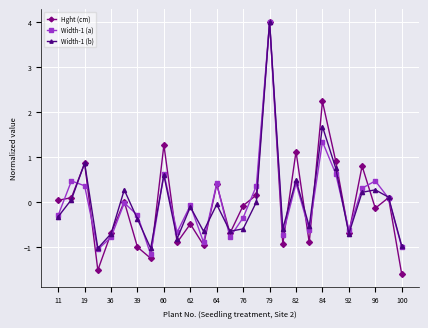

True or false: Hght (cm) has more than 2 points higher than both neighbors.

True